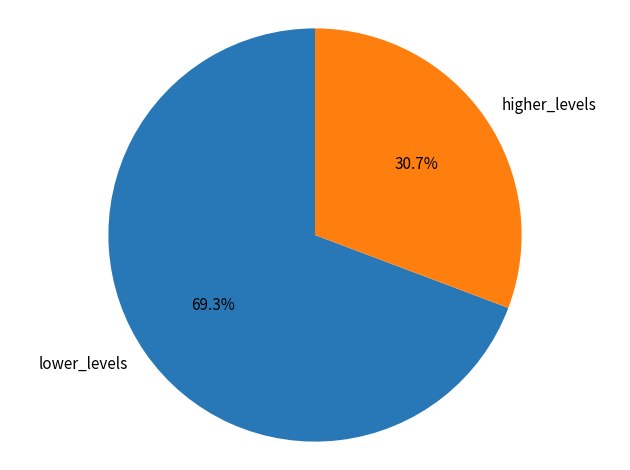

Between lower_levels and higher_levels, which is larger?

lower_levels